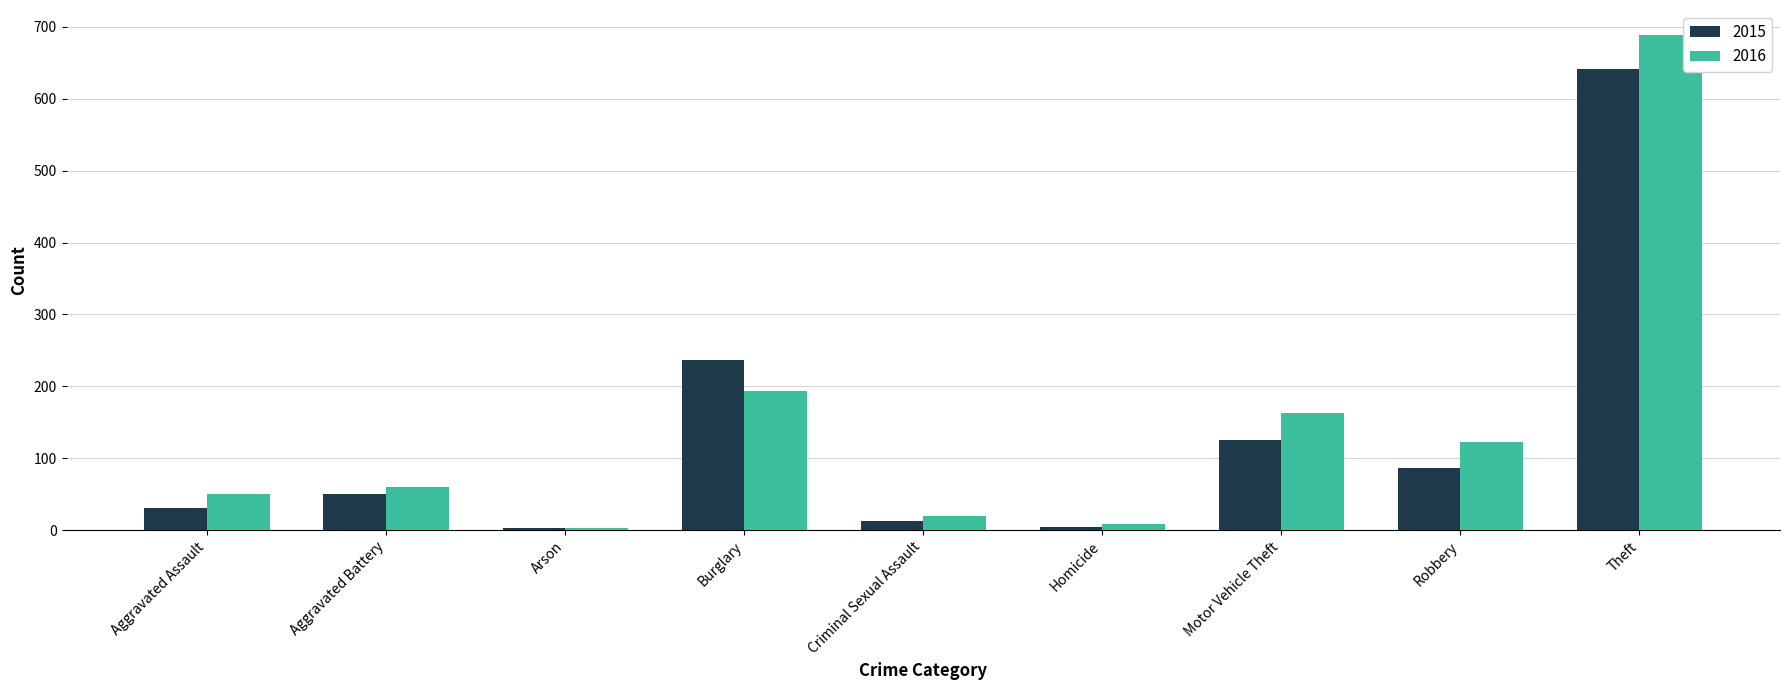

List the series in order of their peak value, lowest first.

2015, 2016